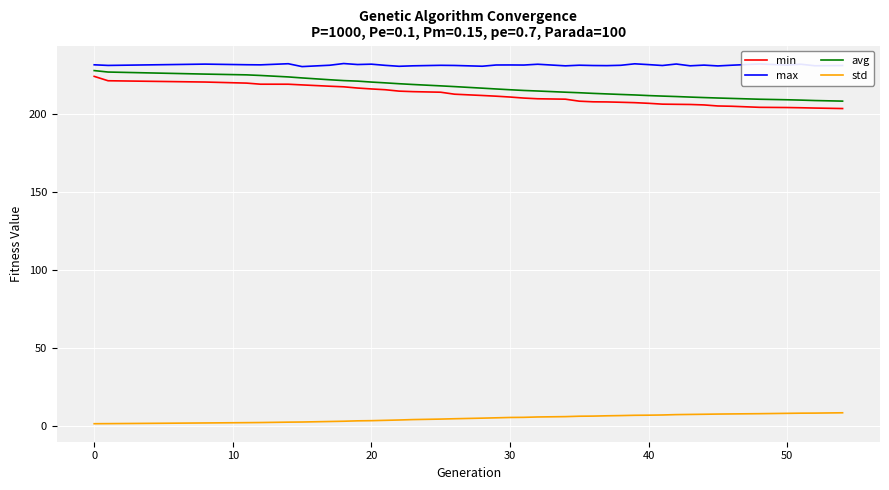

What is the difference between the maximum and minimum values in the avg series?

19.6